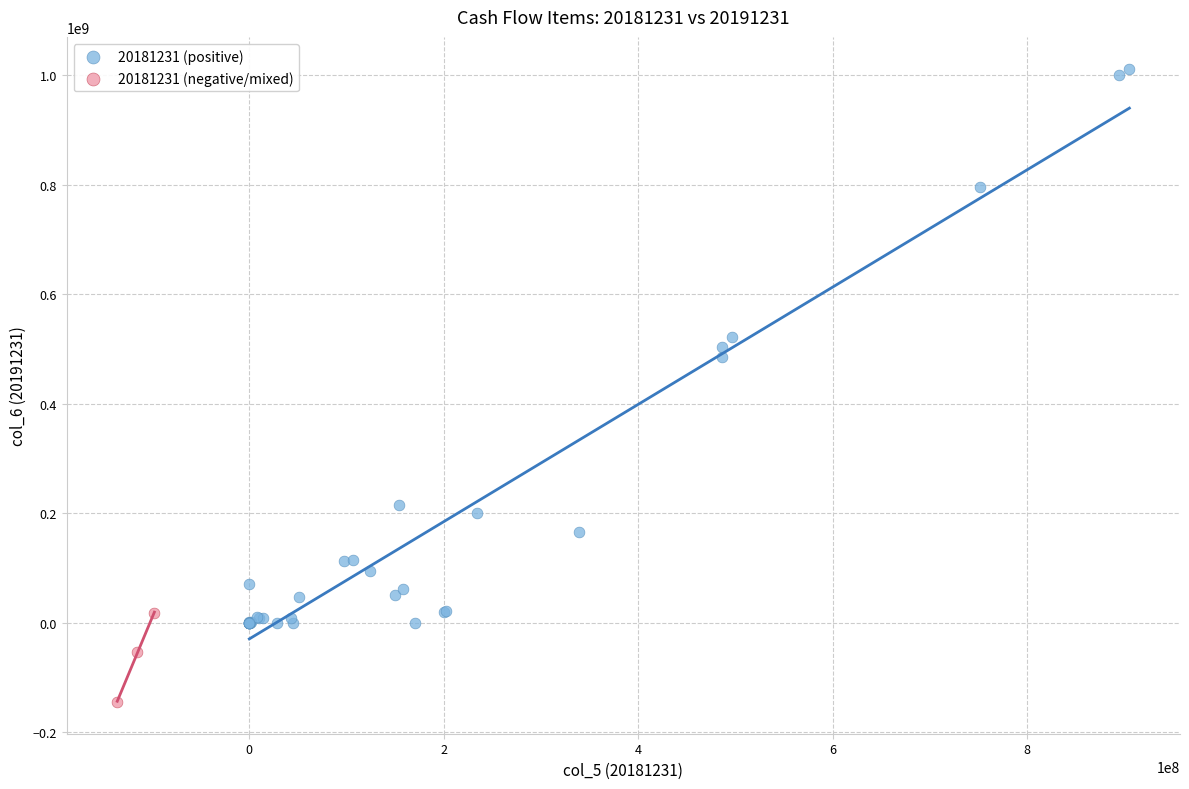

Which series contains the highest Y value?

20181231 (positive)